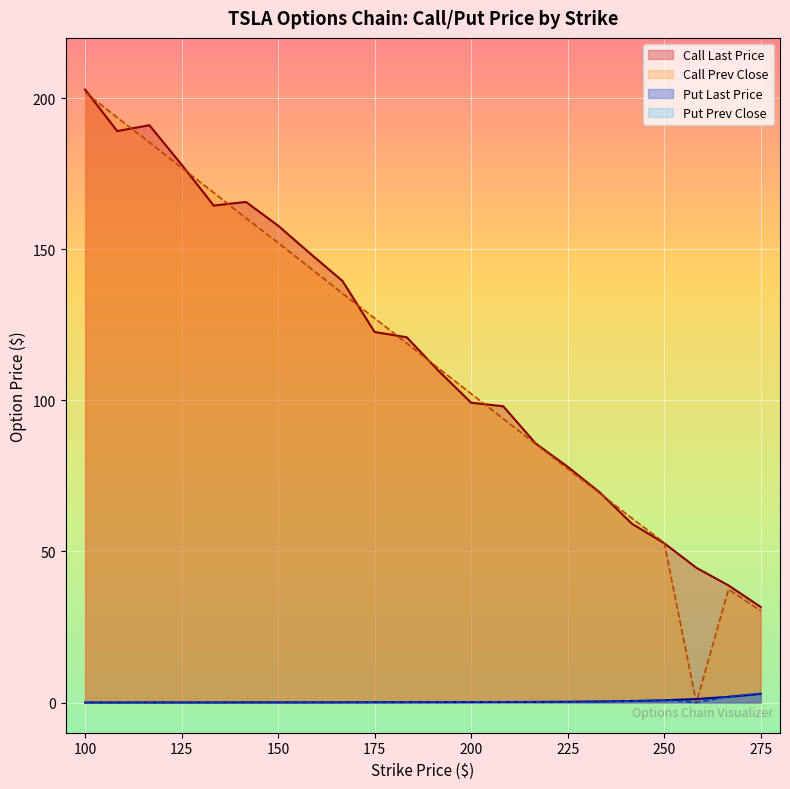

At which category is the sum across all series the highest?

100